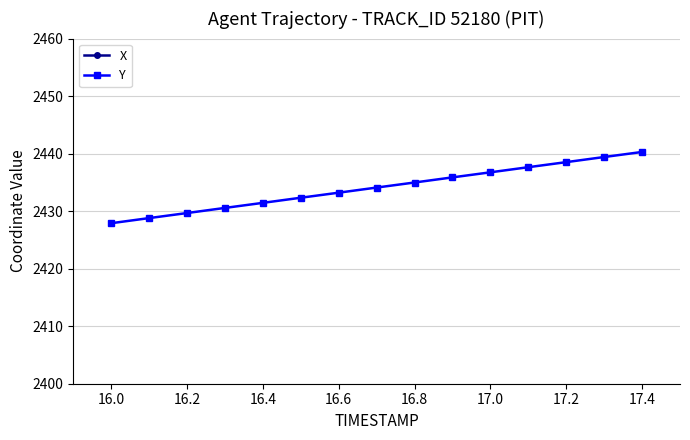

What is the lowest value of the Y series?

2427.9